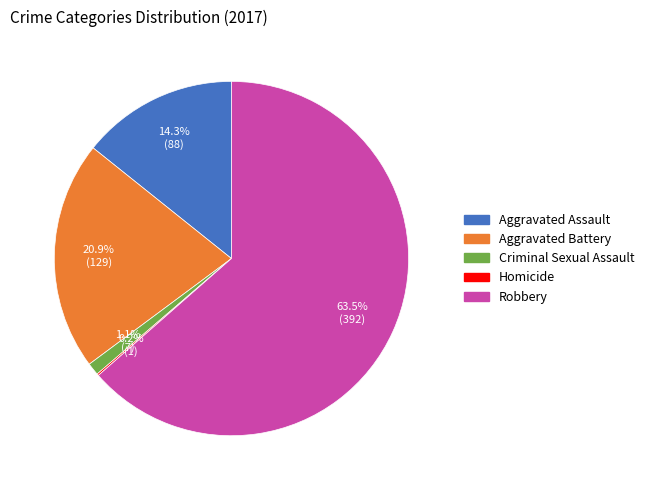

Does Robbery account for over 50% of the chart?

Yes